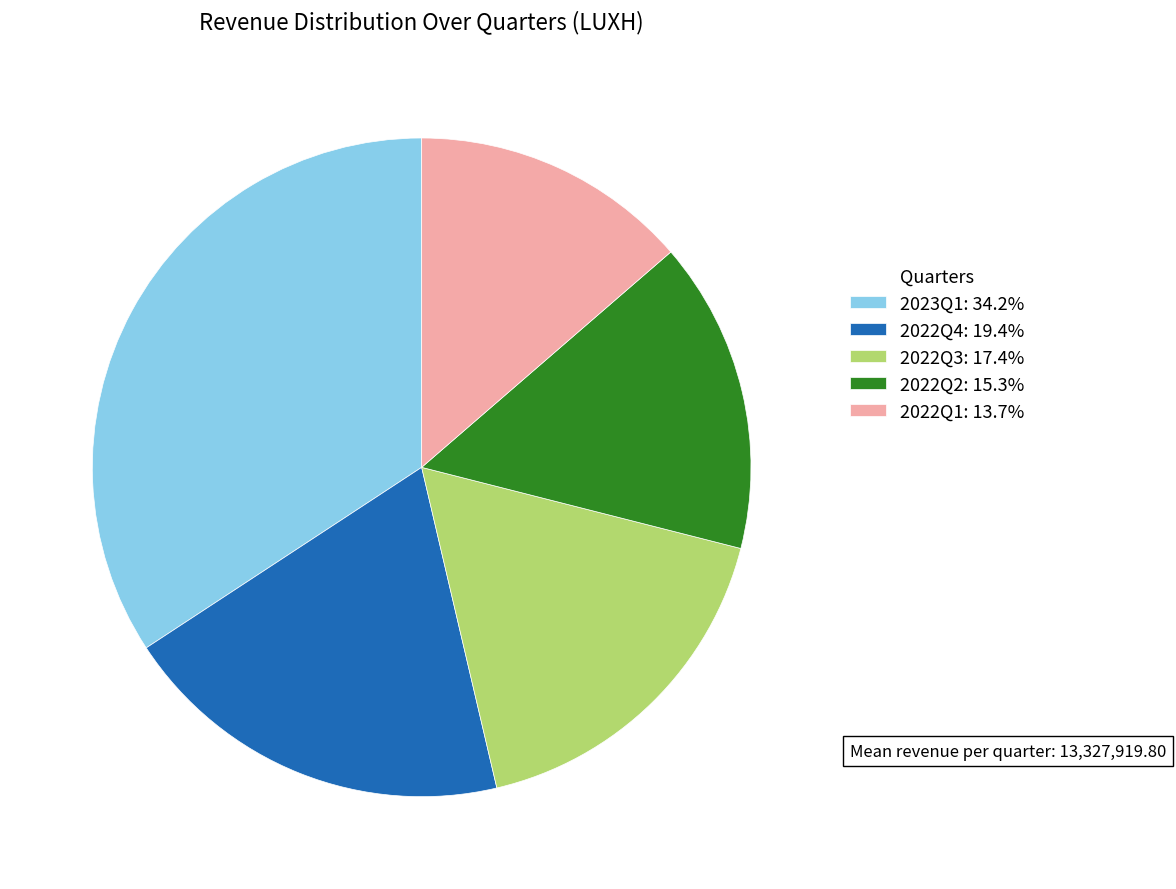

Is the sum of 2023Q1: 34.2% and 2022Q3: 17.4% greater than half?

Yes